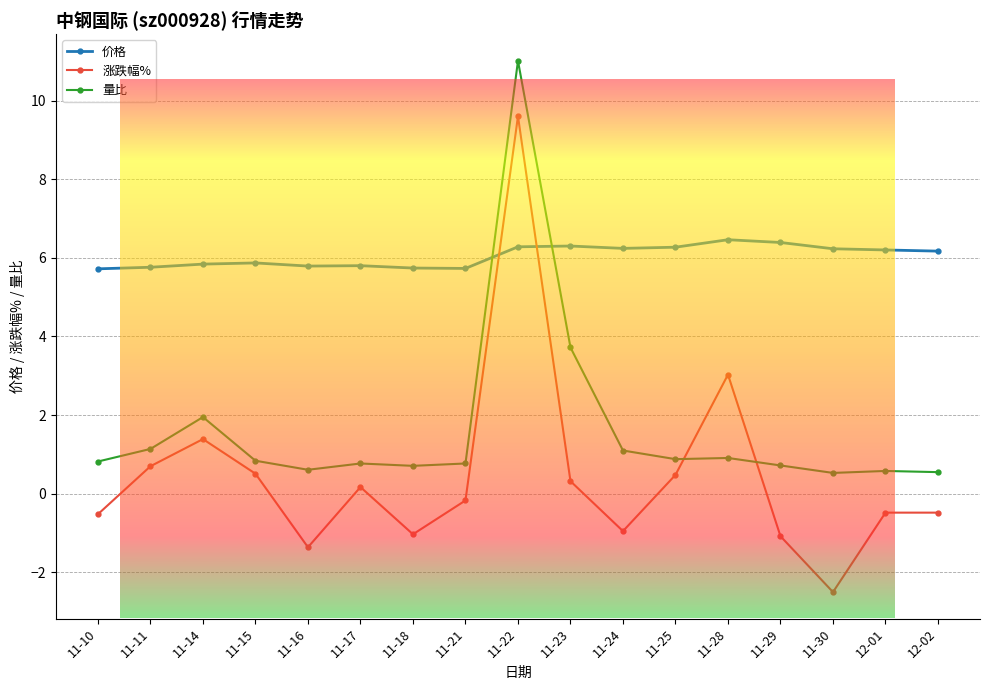

Which series has the largest range (max minus min)?

涨跌幅%